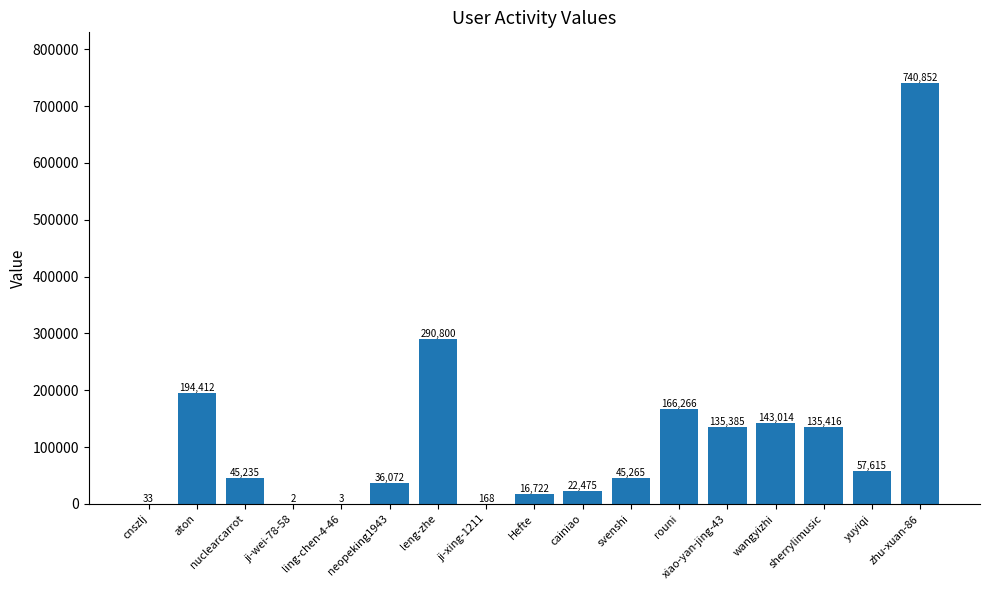

What is the sum of the values at svenshi and cnszlj?

45298